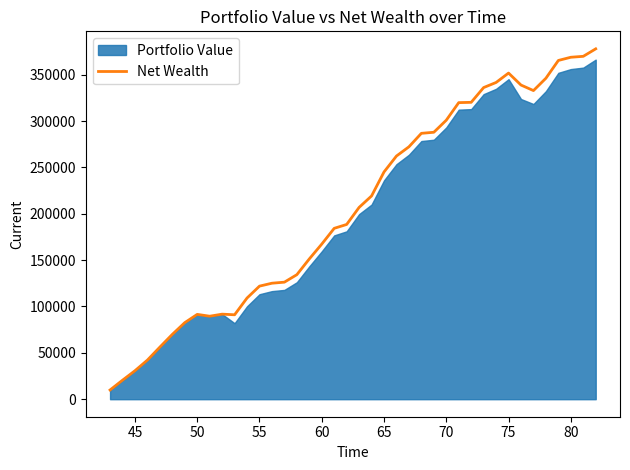

What is the maximum value for Net Wealth?

377837.5